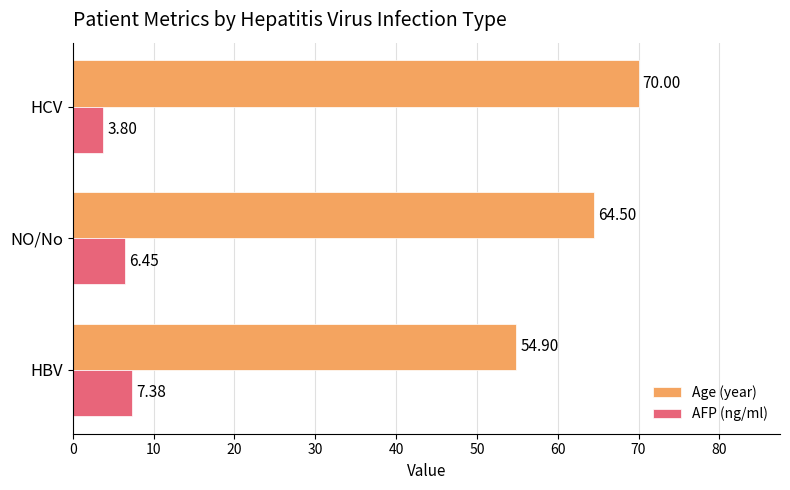

What is the sum of all AFP (ng/ml) values?

17.6